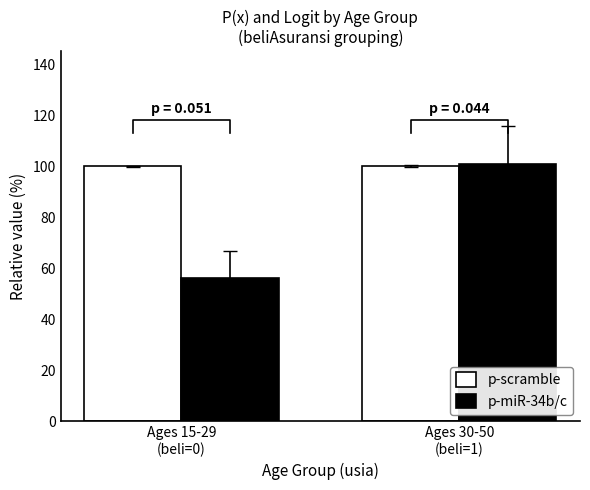

Reading right to left, extract all data points from this chart.

p-scramble: Ages 30-50
(beli=1)=100.0	Ages 15-29
(beli=0)=100.0
p-miR-34b/c: Ages 30-50
(beli=1)=100.9	Ages 15-29
(beli=0)=56.1